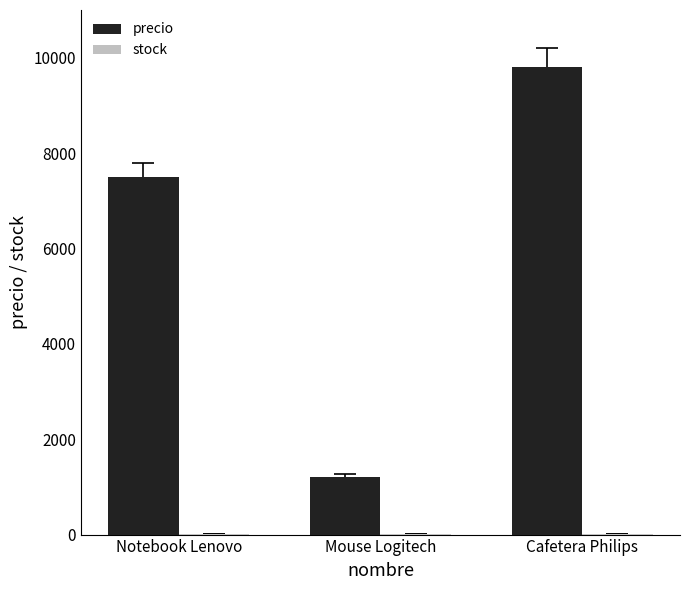

Which series has the largest total across all categories?

precio